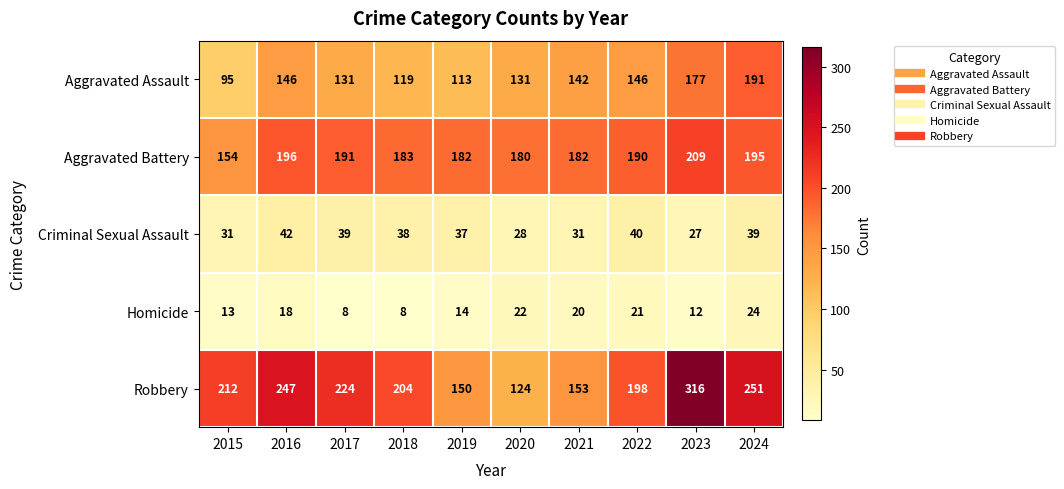

What is the smallest value displayed?

8